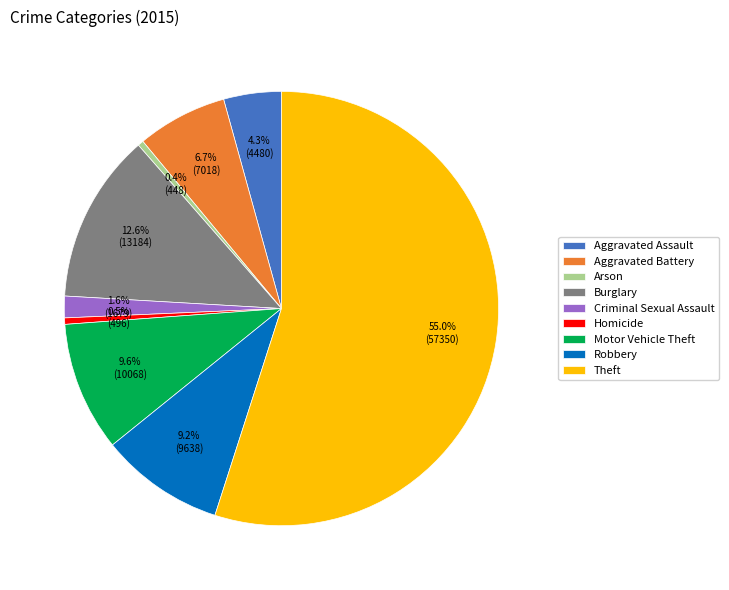

Combined, do Theft and Robbery account for over 50%?

Yes